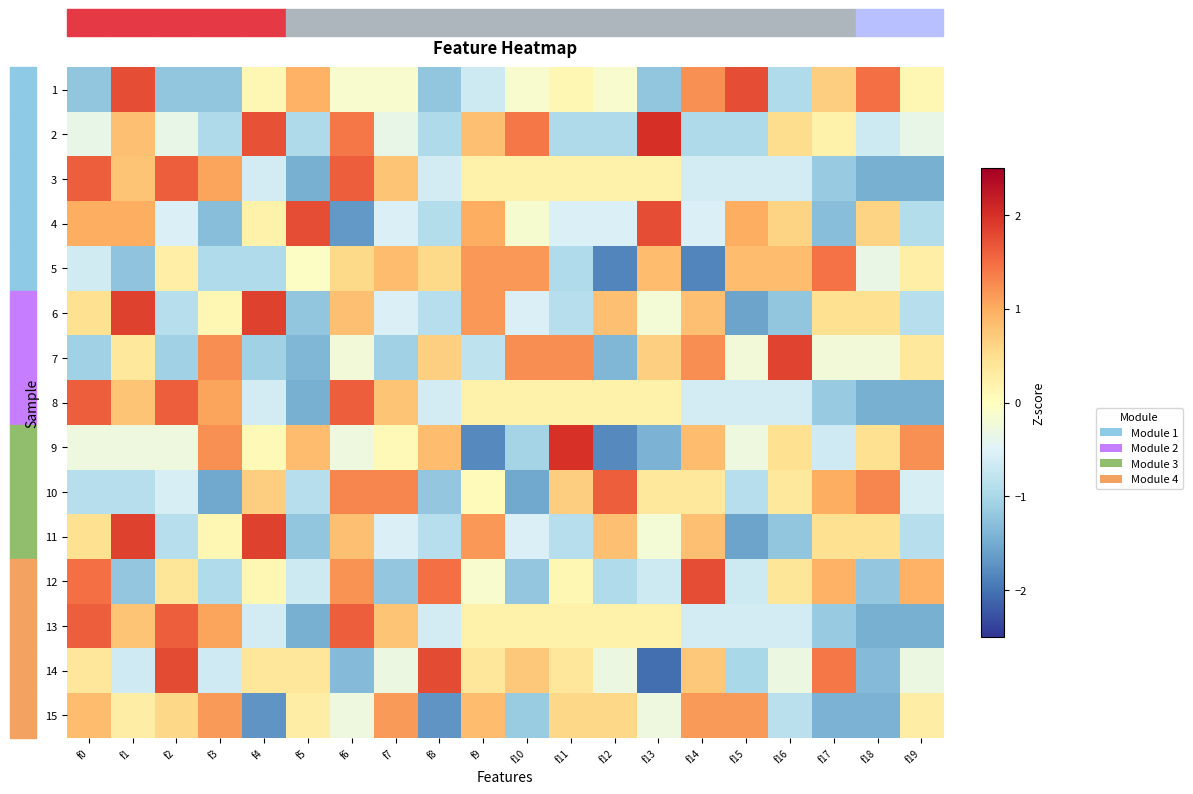

At how many categories does at least one series exceed -1?

20